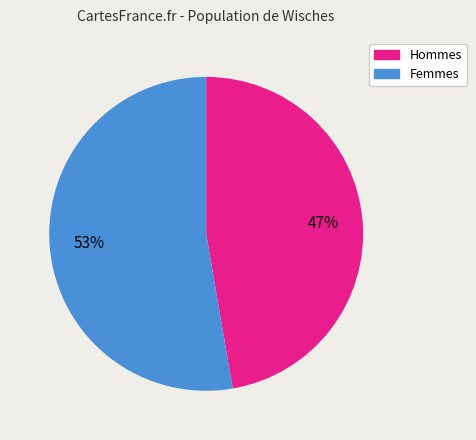

To the nearest percent, what is the average slice percentage?

50%